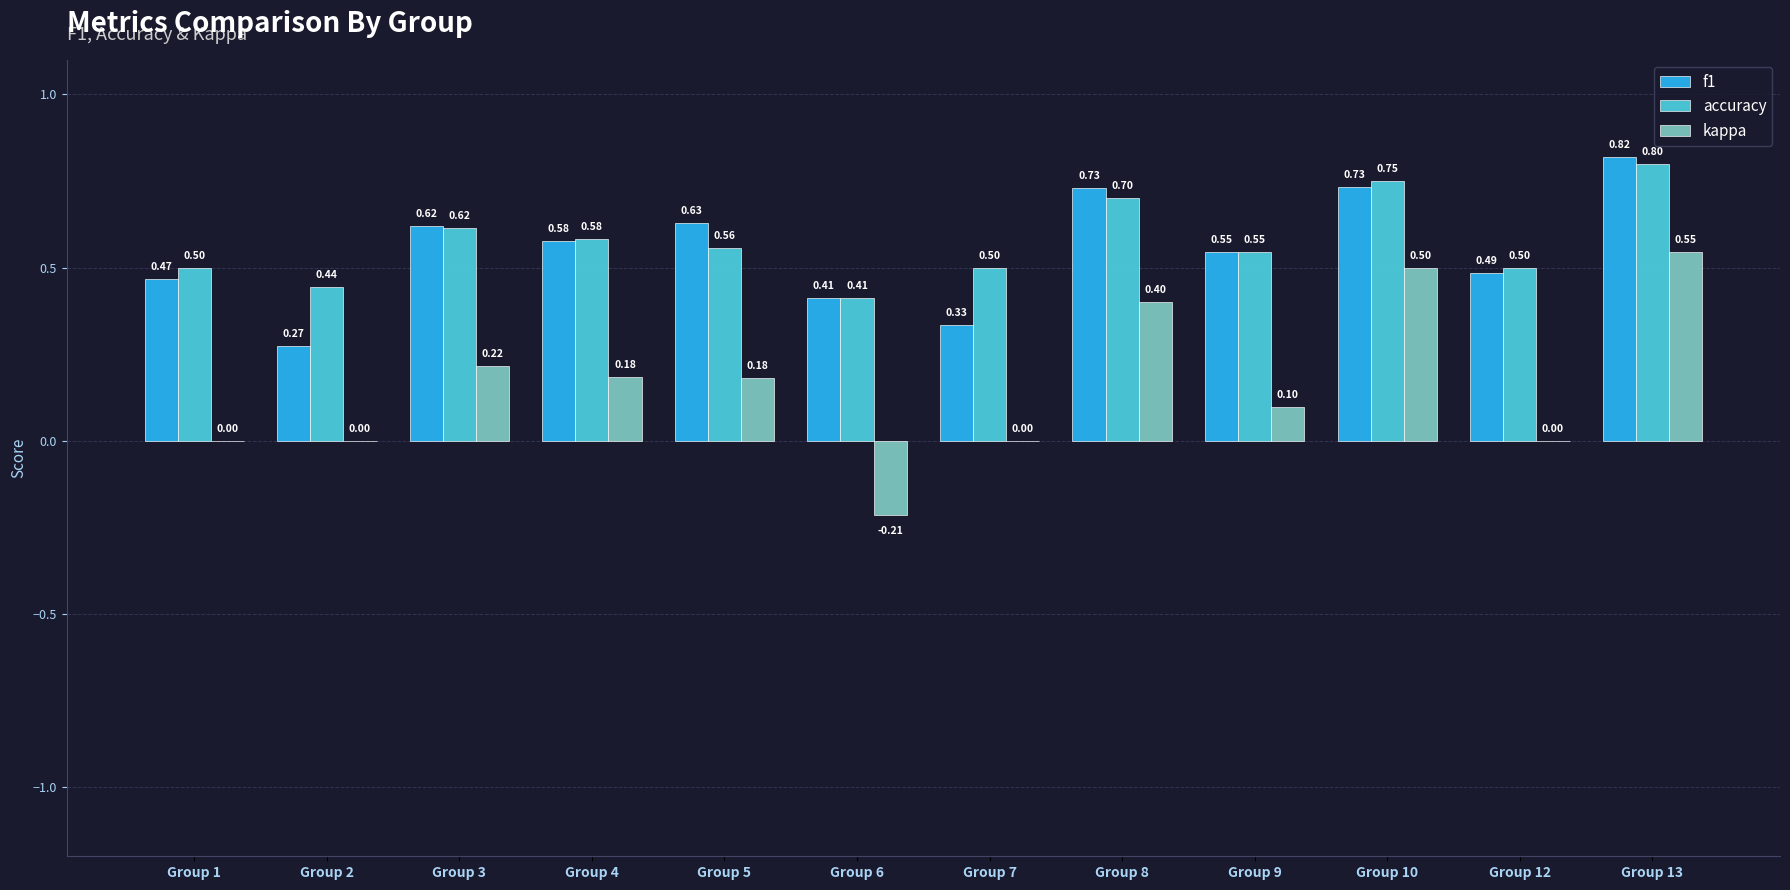

What value does the kappa series have at Group 8?

0.4